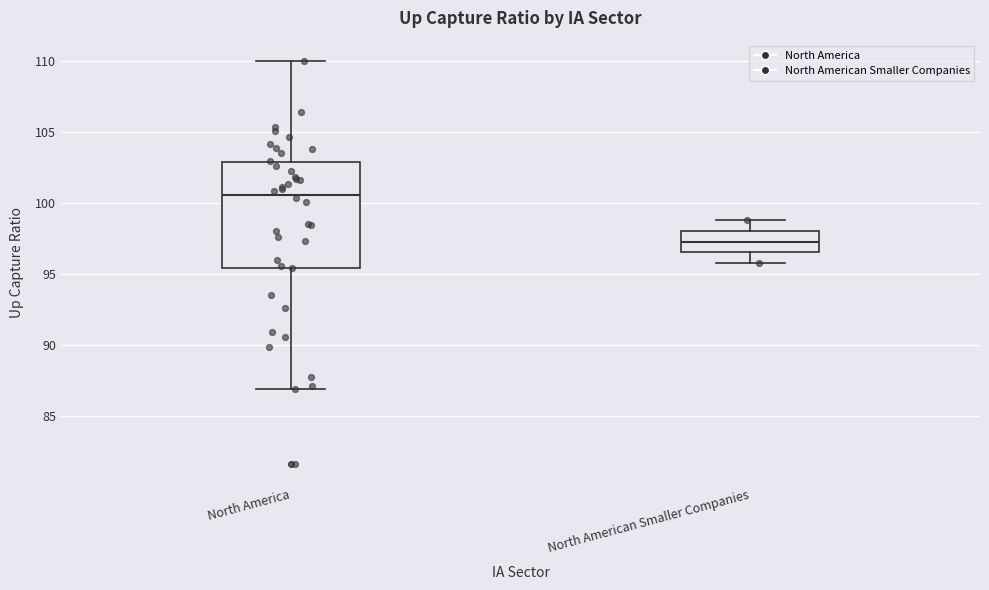

Which box is the tallest, from its lower edge to its upper edge?

North America